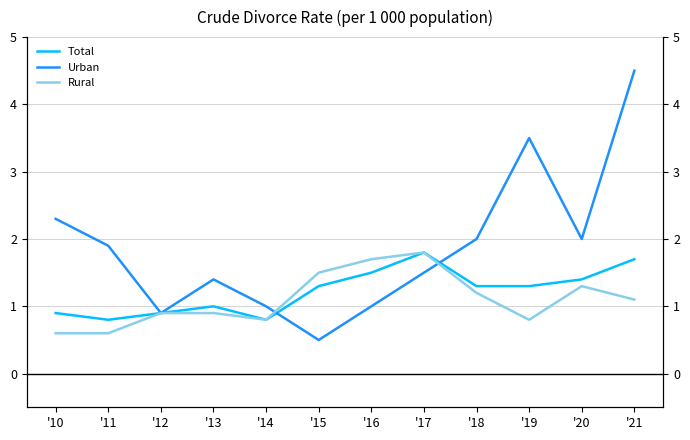

How many lines are shown in the chart?

3